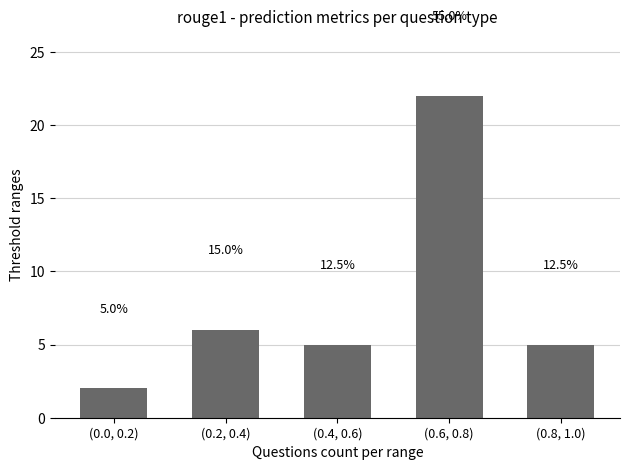

Does the chart contain stacked bars?

No